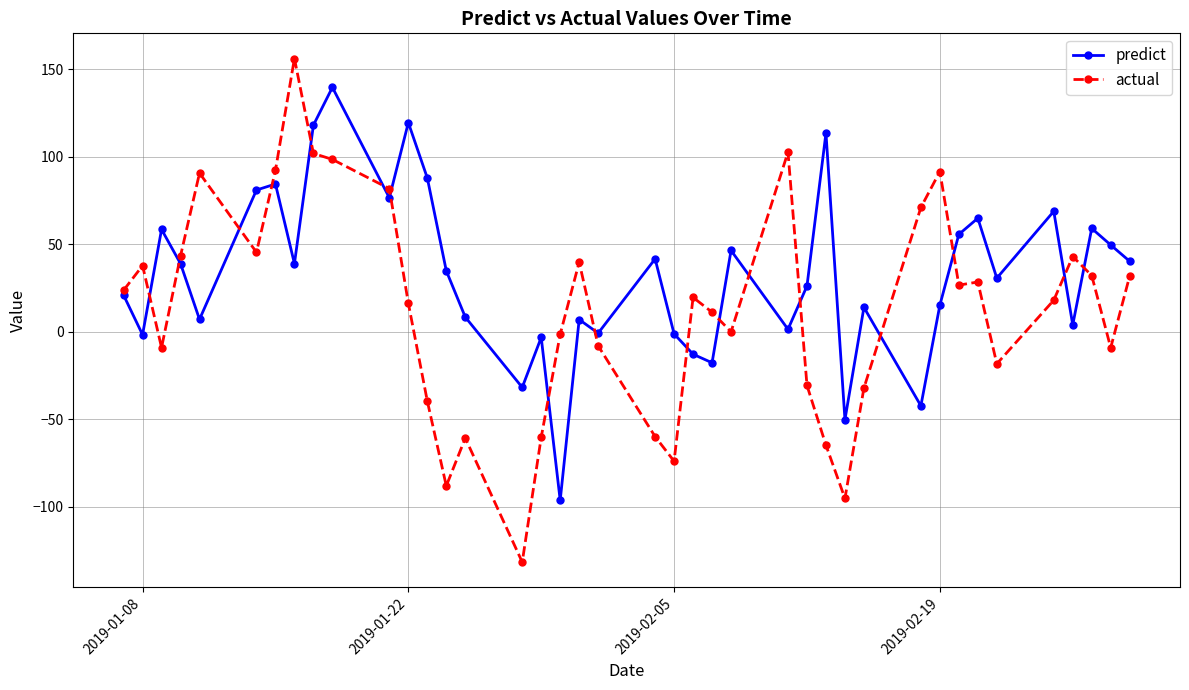

Rank the series by their average value, from lowest to highest.

actual, predict